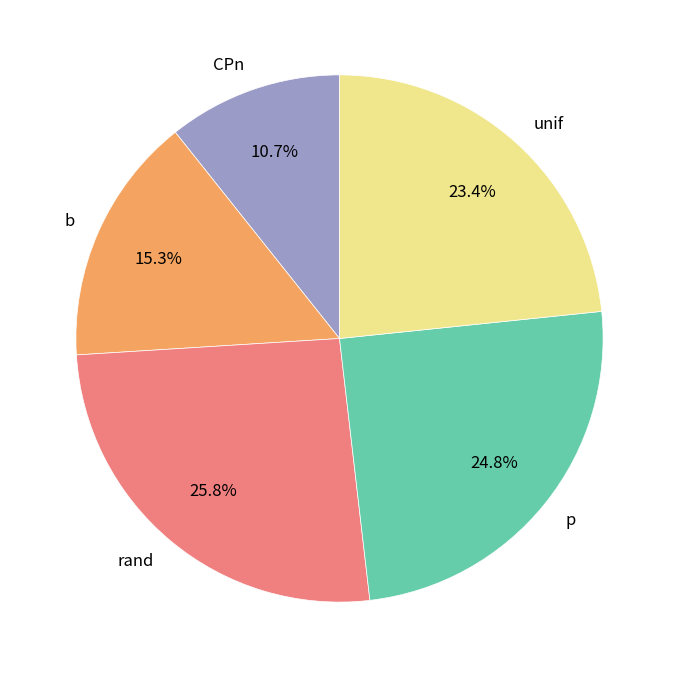

To the nearest percent, what portion does rand represent?

26%